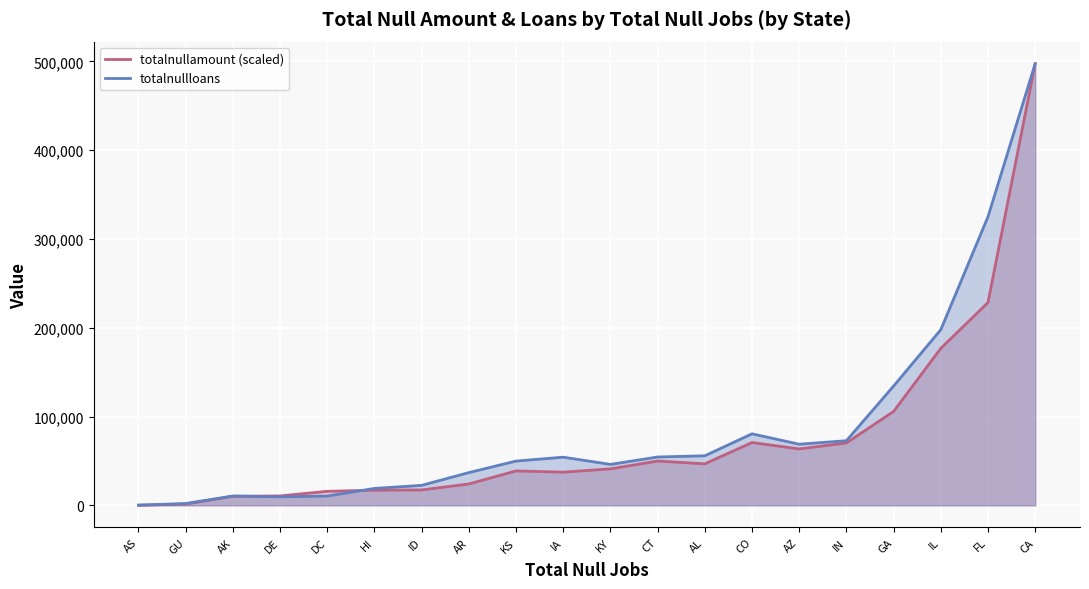

Between which two adjacent categories do totalnullloans and totalnullamount (scaled) first intersect?

AK and DE